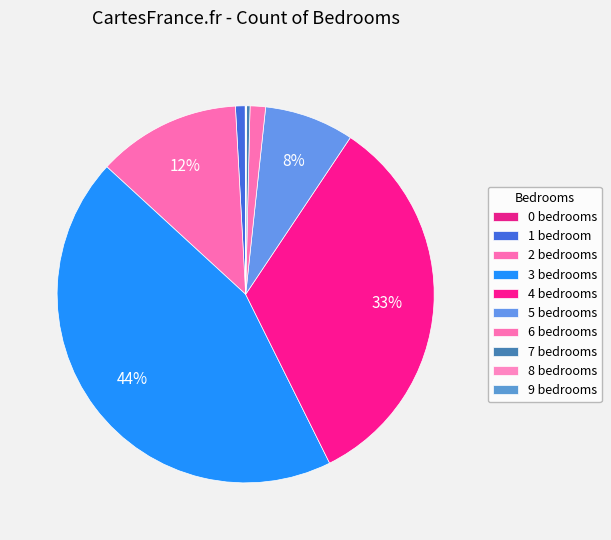

To the nearest percent, what portion does 3 represent?

44%